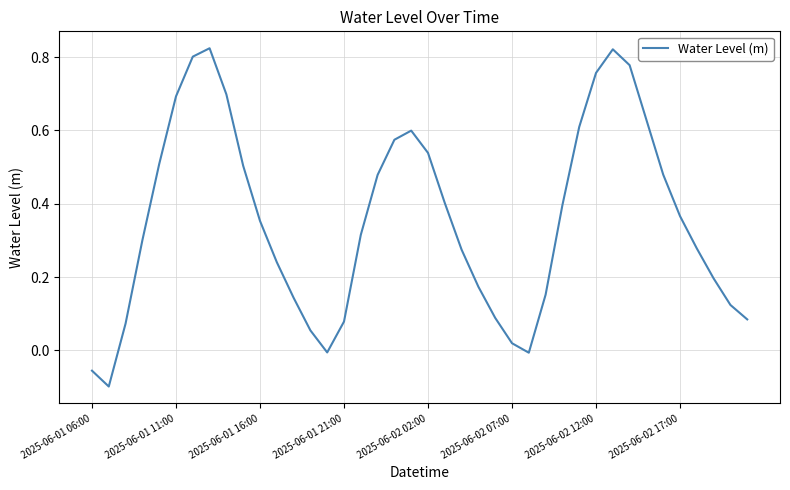

What is the sum of all values?

14.2